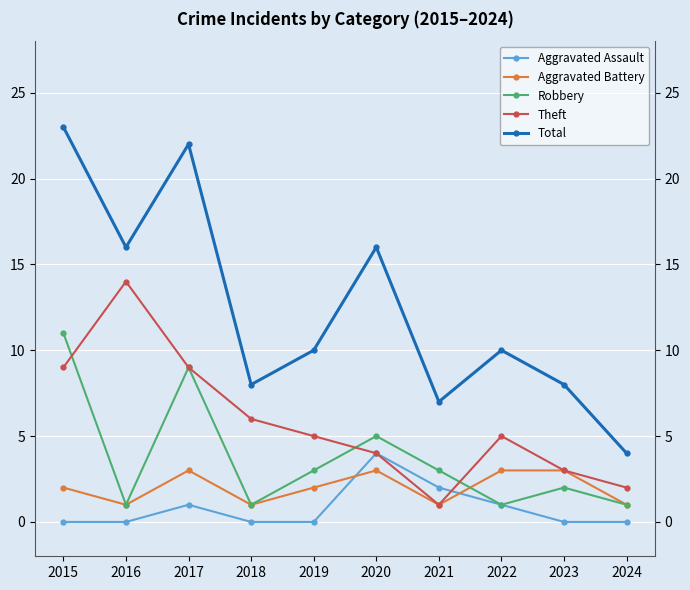

What is the total value across all series at 2022?

20